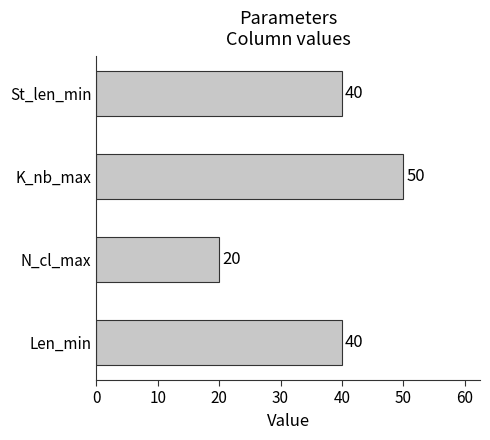

How many values are between 40 and 50?

3